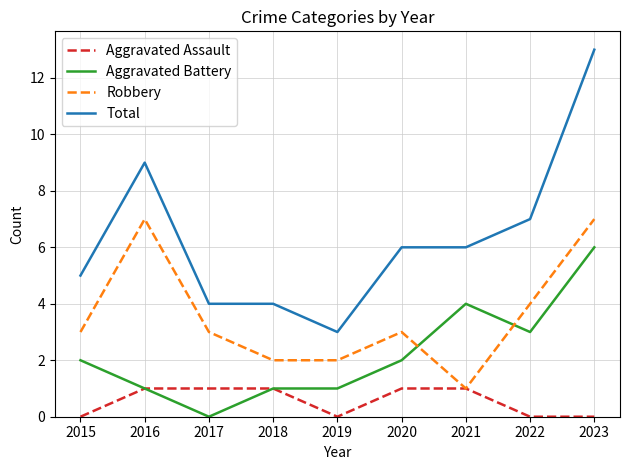

What is the difference between the Aggravated Battery values at 2018 and 2015?

1